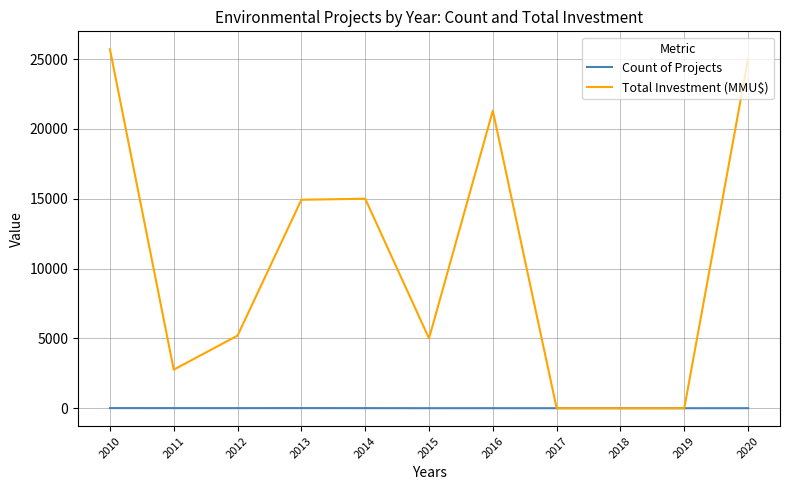

List the series in order of their peak value, highest first.

Total Investment (MMU$), Count of Projects